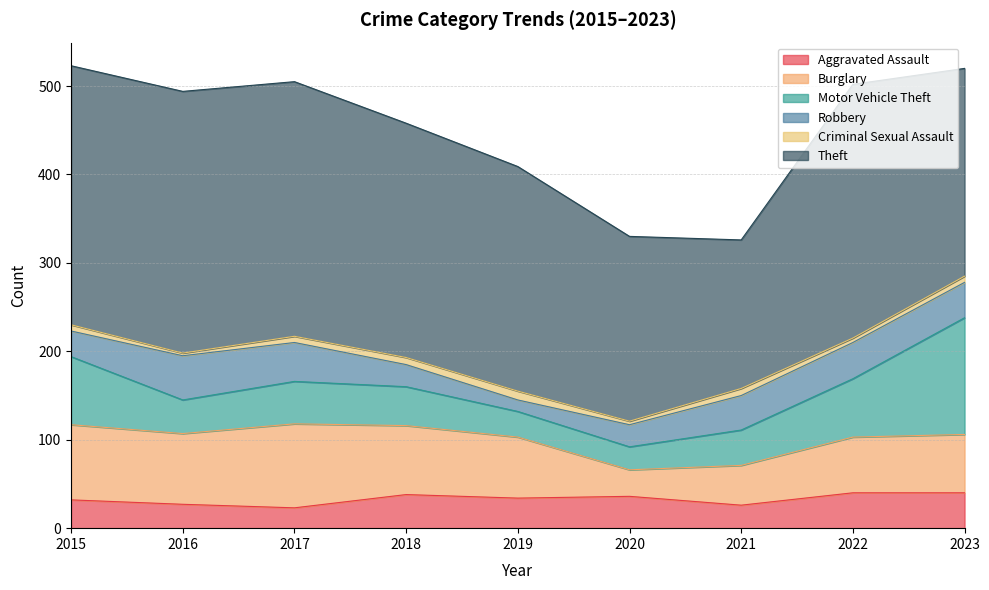

Which series has the widest spread of values?

Theft